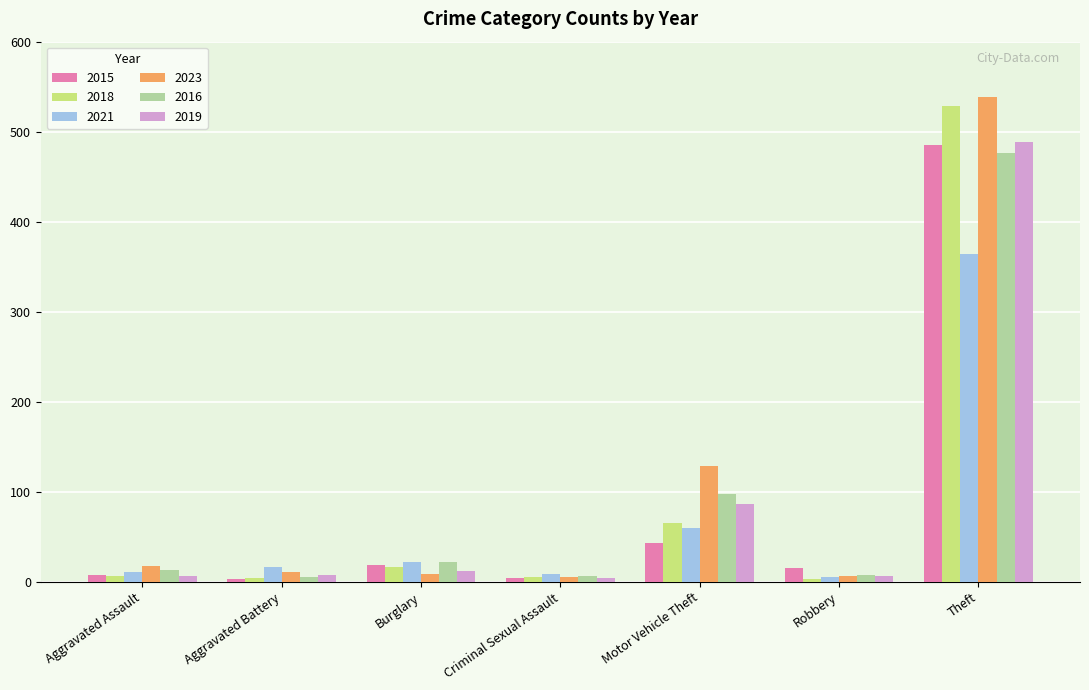

What is the greatest value displayed?

538